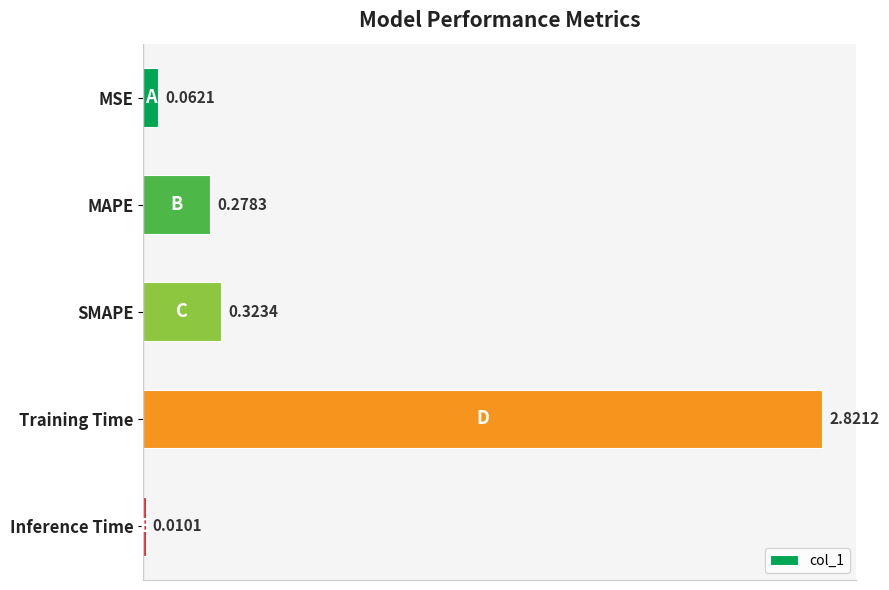

Where is the data nearest to the value 1?

SMAPE